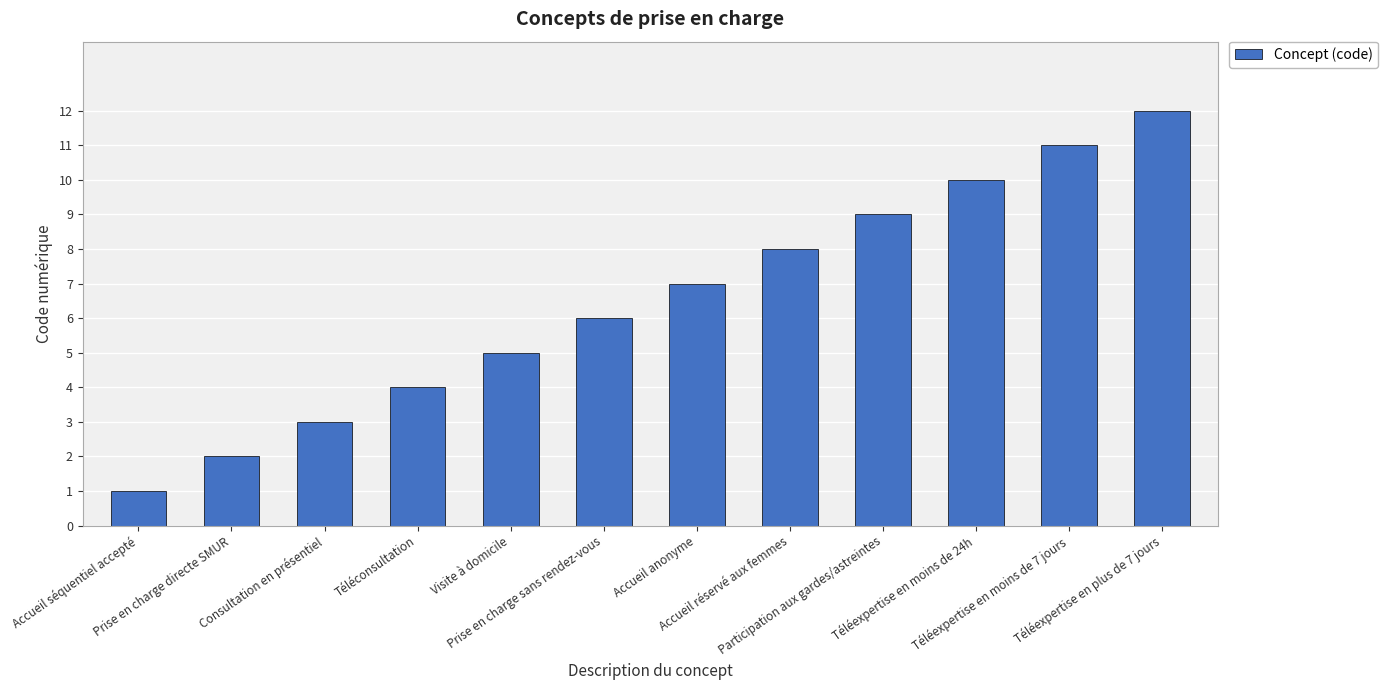

Reading left to right, transcribe all the data shown in this chart.

1	2	3	4	5	6	7	8	9	10	11	12